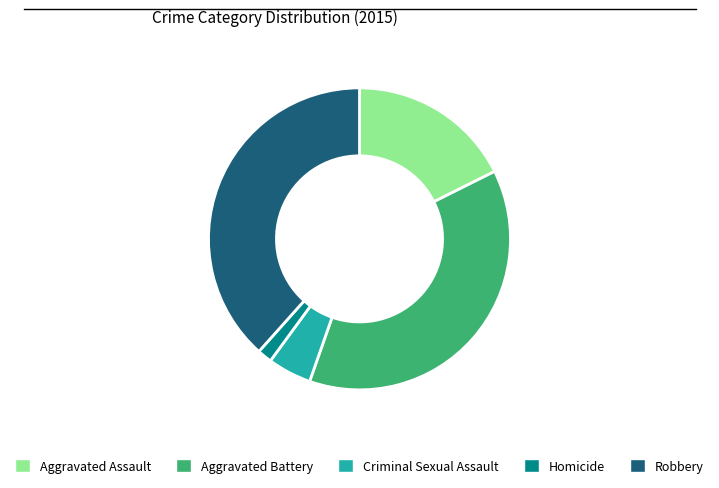

Is Homicide the majority of the pie?

No